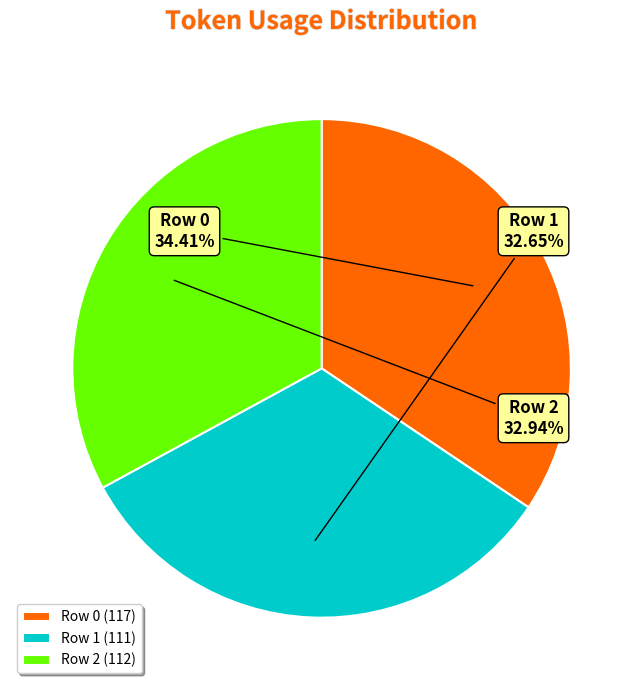

Do Row 1 (111) and Row 2 (112) together represent more than half of the pie?

Yes